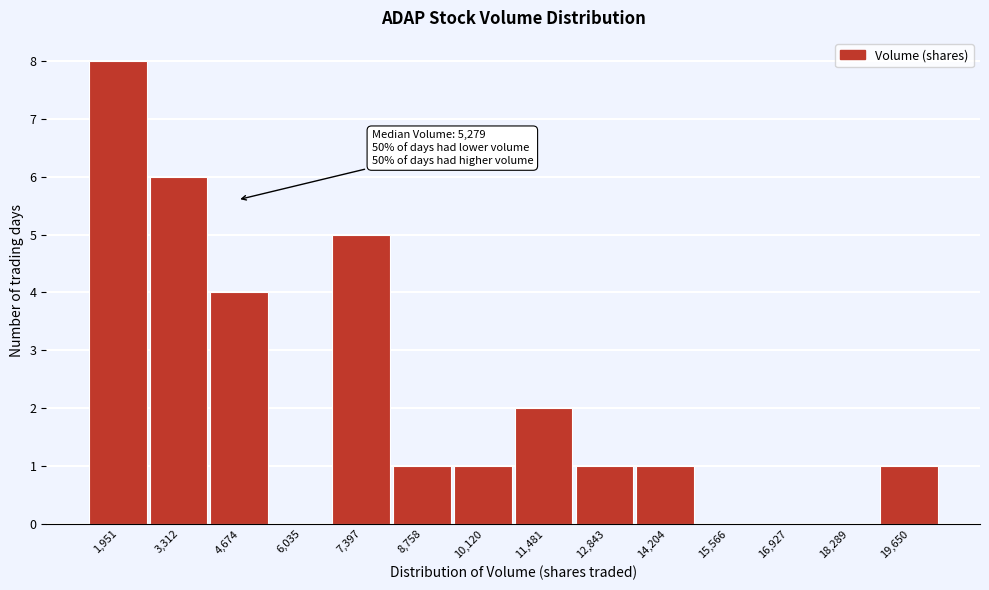

Reading left to right, list all the values displayed in this chart.

1,951=8	3,312=6	4,674=4	6,035=0	7,397=5	8,758=1	10,120=1	11,481=2	12,843=1	14,204=1	15,566=0	16,927=0	18,289=0	19,650=1